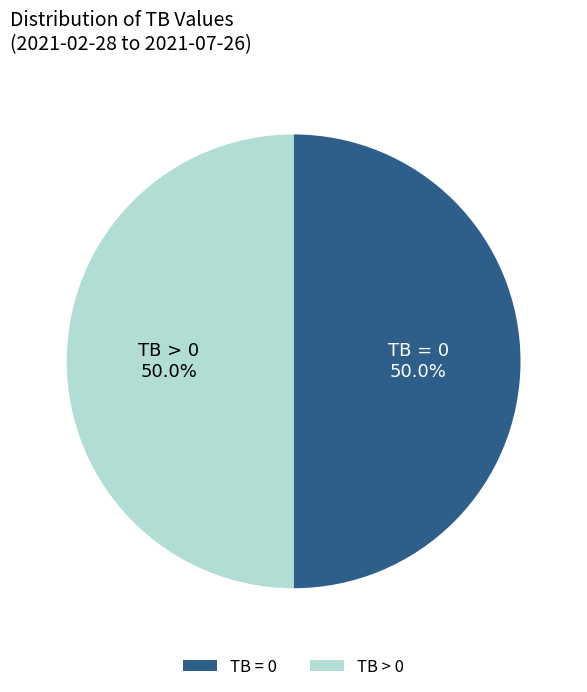

How much of the chart is everything except TB > 0?

50.0%